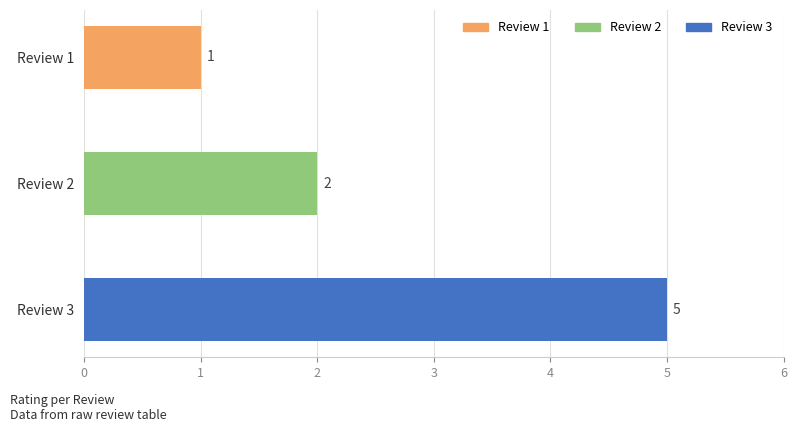

What is the minimum value shown in the chart?

1